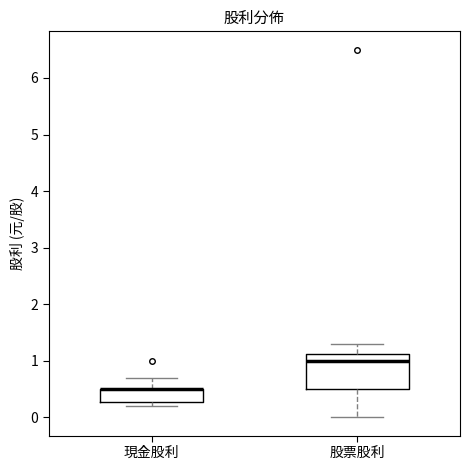

Where is the upper edge of the box for 股票股利 on the y-axis? The values are not printed on the chart, so give them approximately, as read against the axis.

1.1